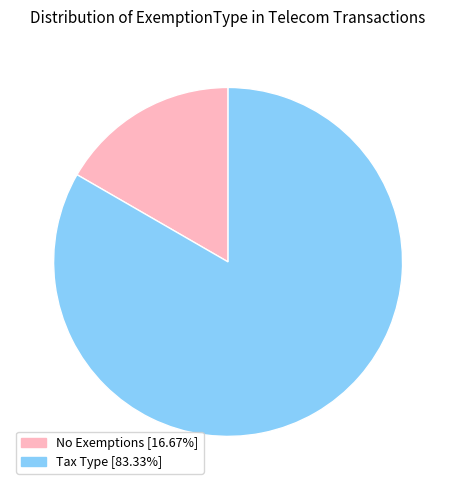

What is the smallest slice in the pie chart?

No Exemptions